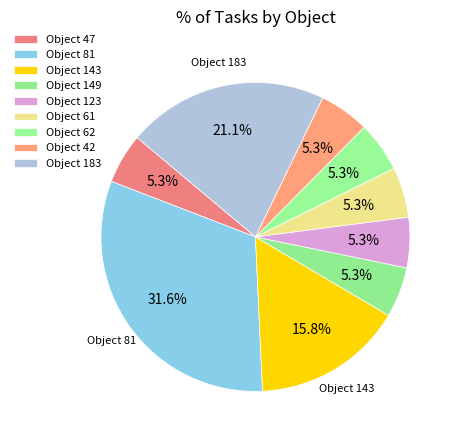

How many segments does this pie chart have?

9